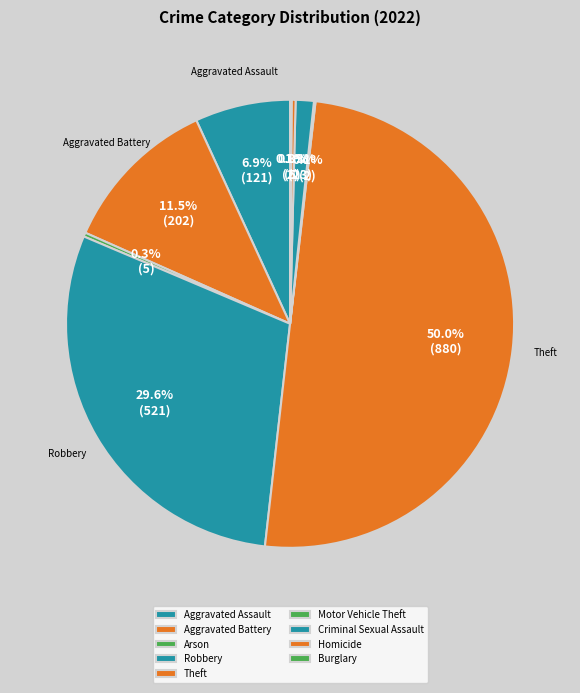

Does any single category account for the majority?

No